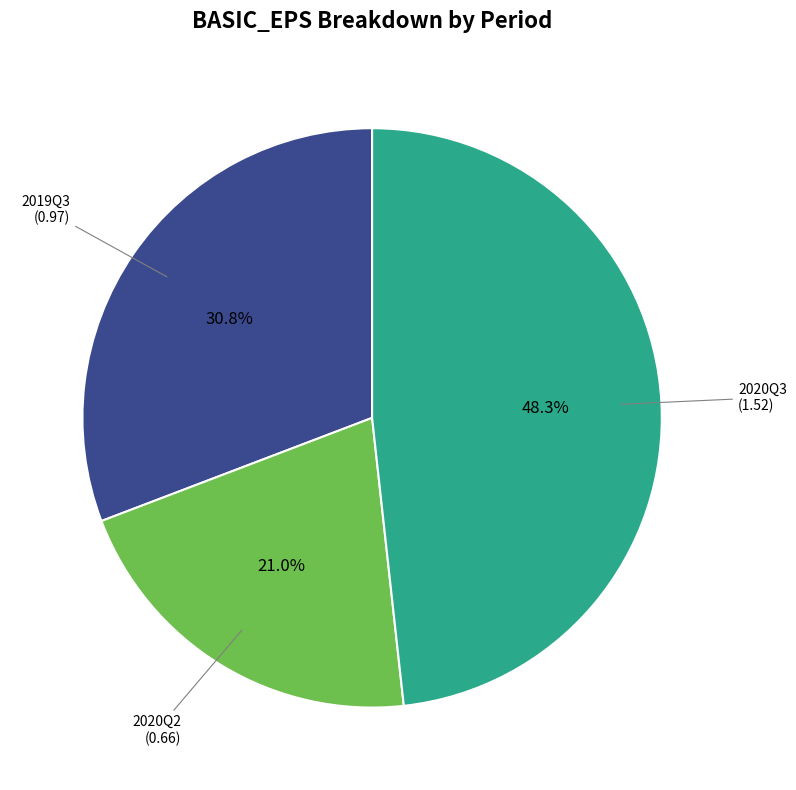

Is there any slice that represents more than half of the pie?

No